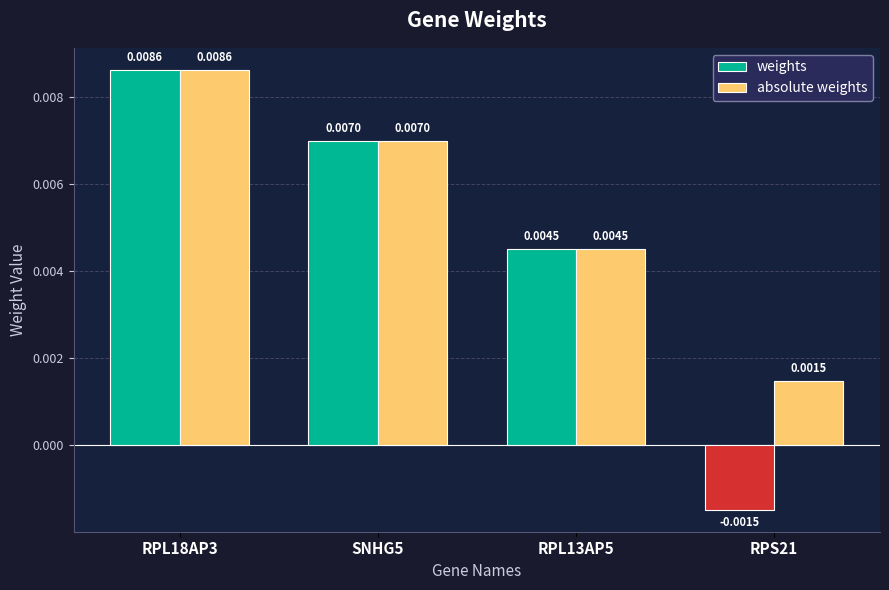

At which category is the sum across all series the highest?

RPL18AP3